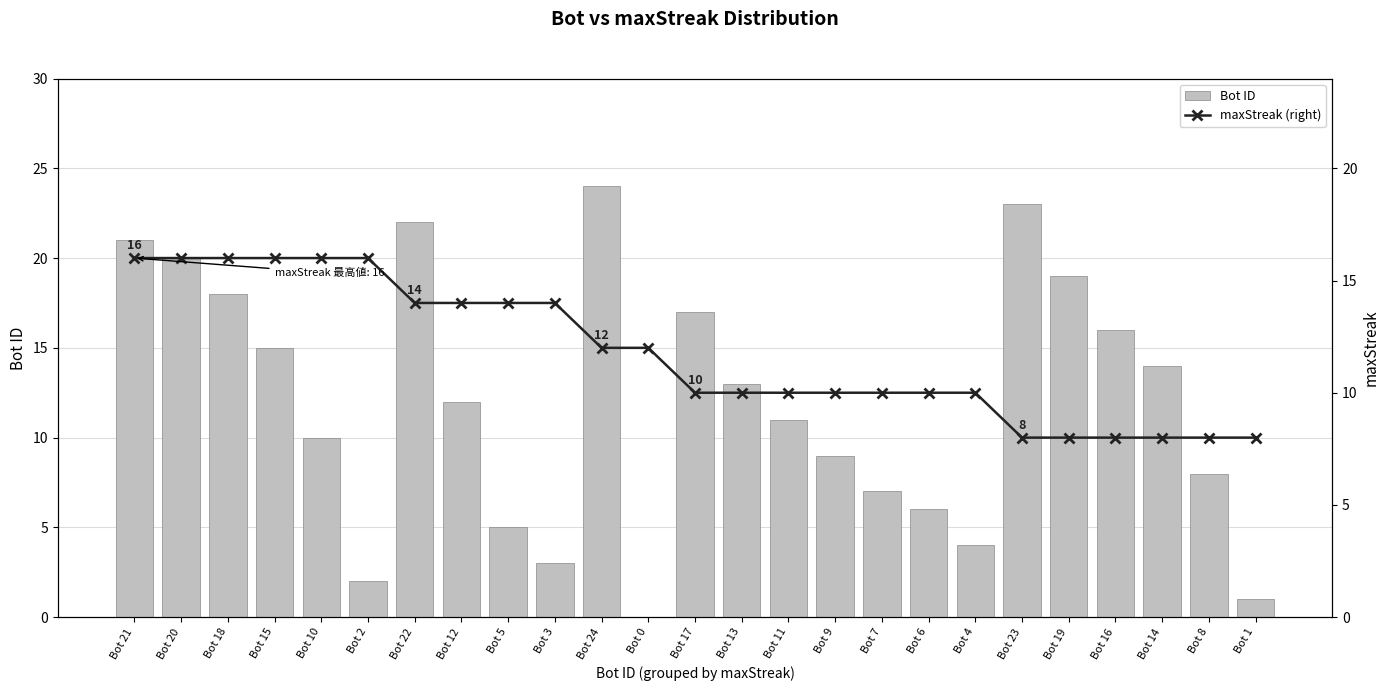

The value of maxStreak (right) at Bot 2 is 16. True or false?

True